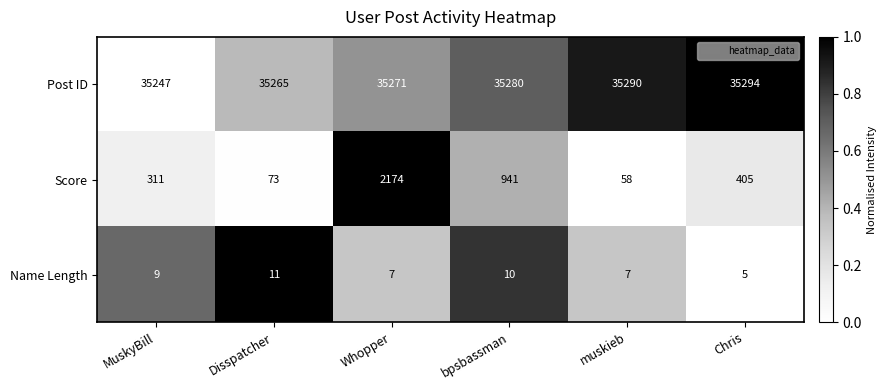

What is the difference between the Score values at Disspatcher and Chris?

332